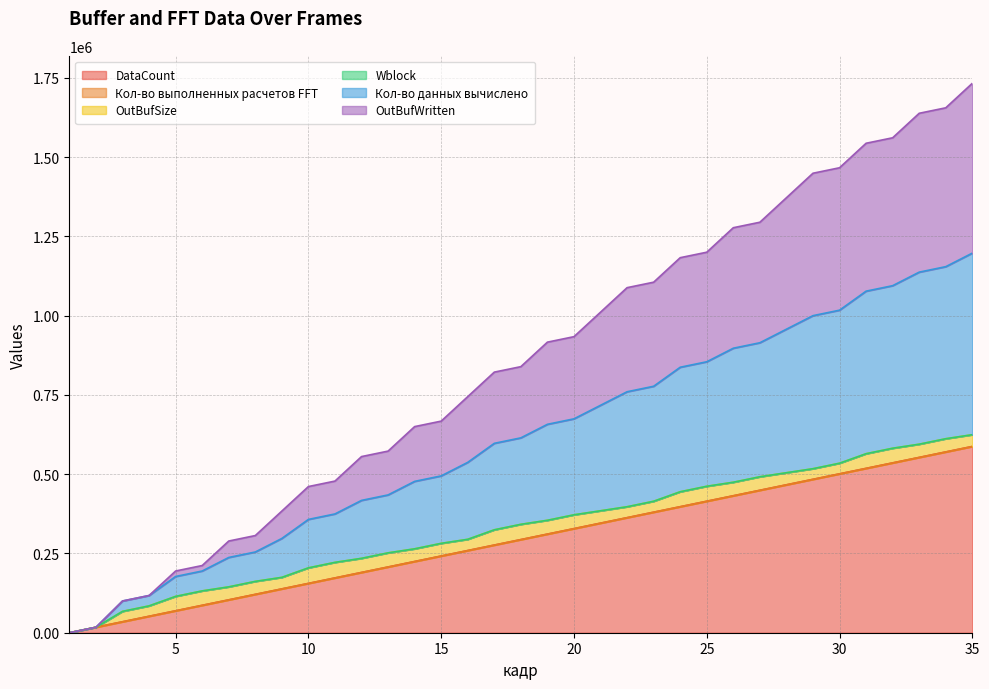

What is the highest value of the DataCount series?

587520